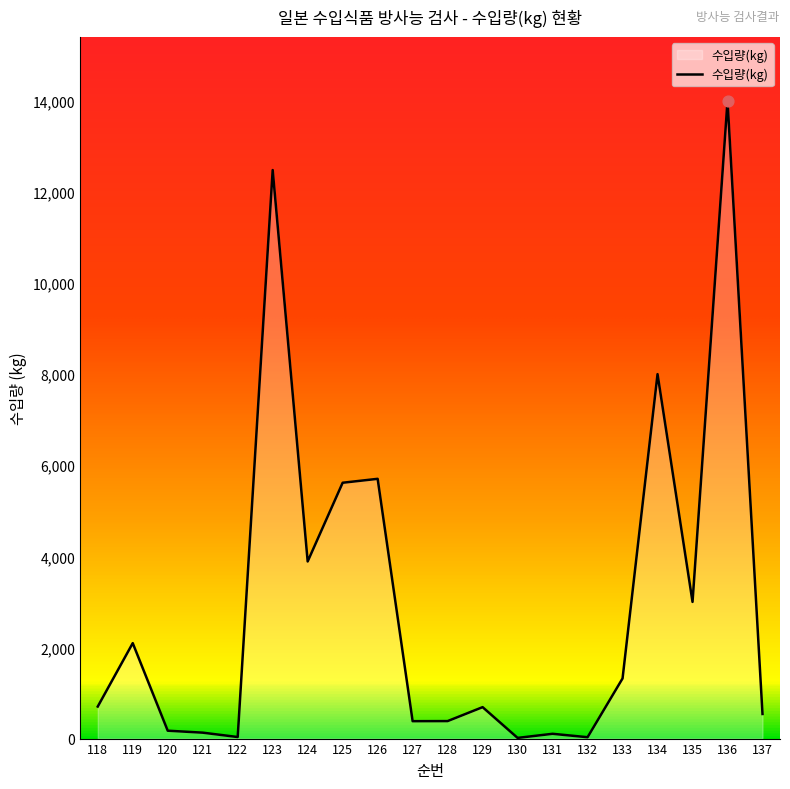

What is the ratio of the value at 126 to the value at 120?

33.0